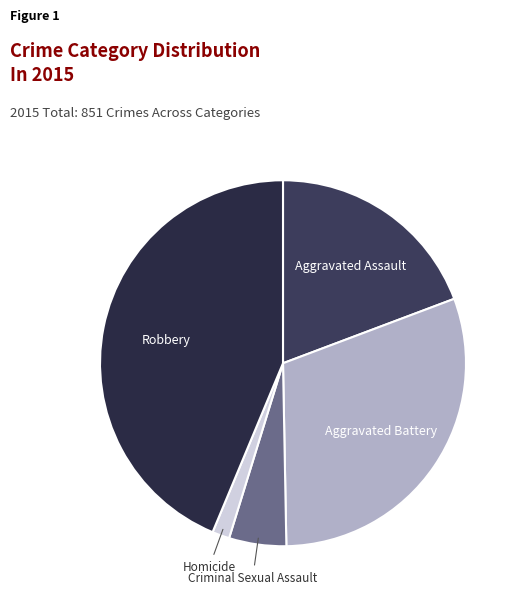

Which slice is the largest?

Robbery